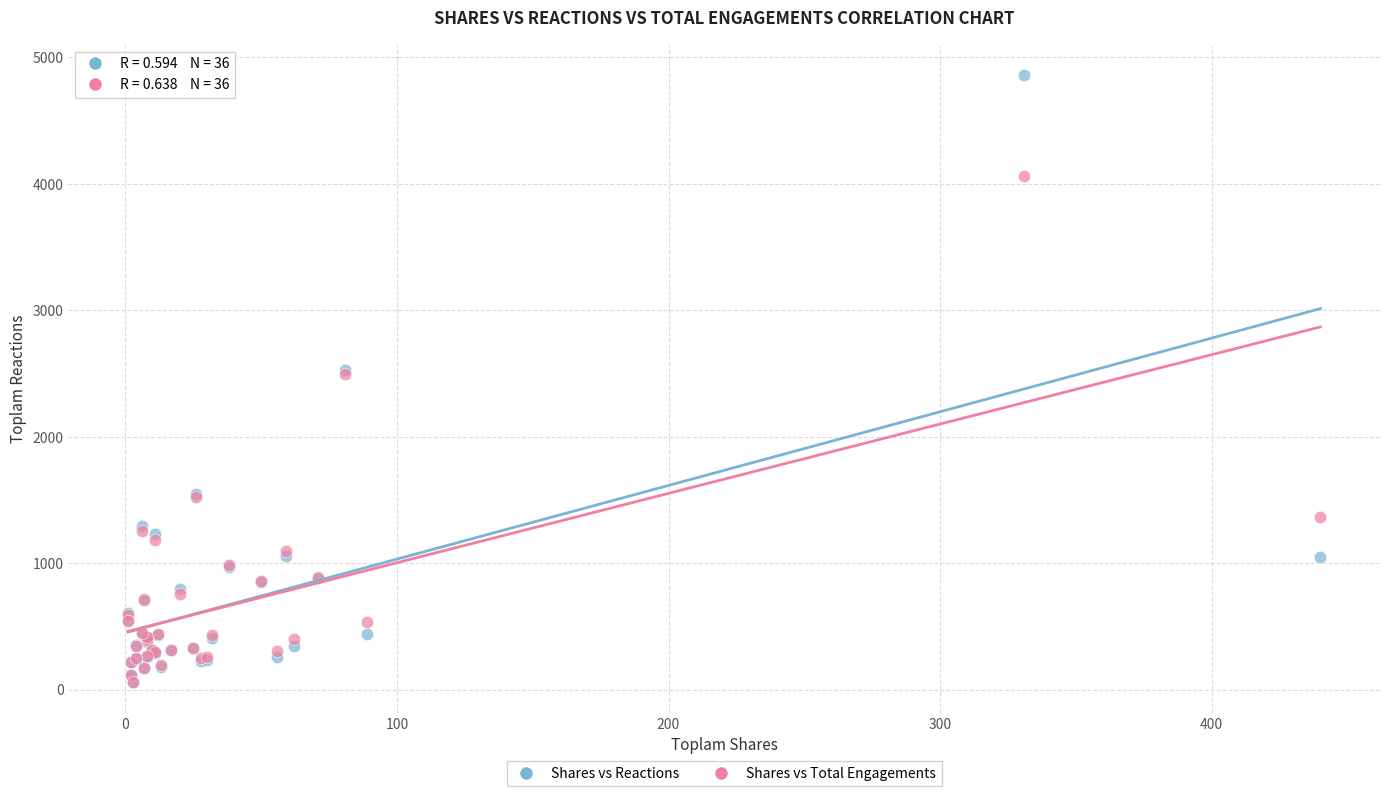

Which series reaches the maximum Y coordinate?

Shares vs Reactions